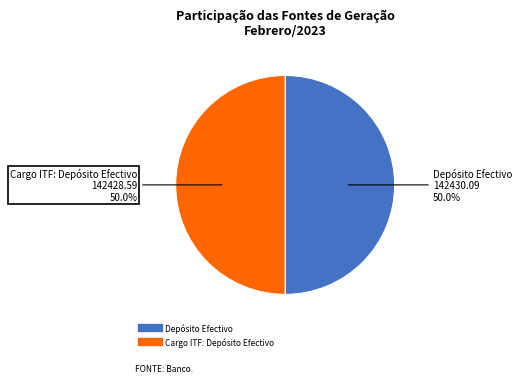

To the nearest percent, what is the combined percentage of Cargo ITF: Depósito Efectivo and Depósito Efectivo?

100%